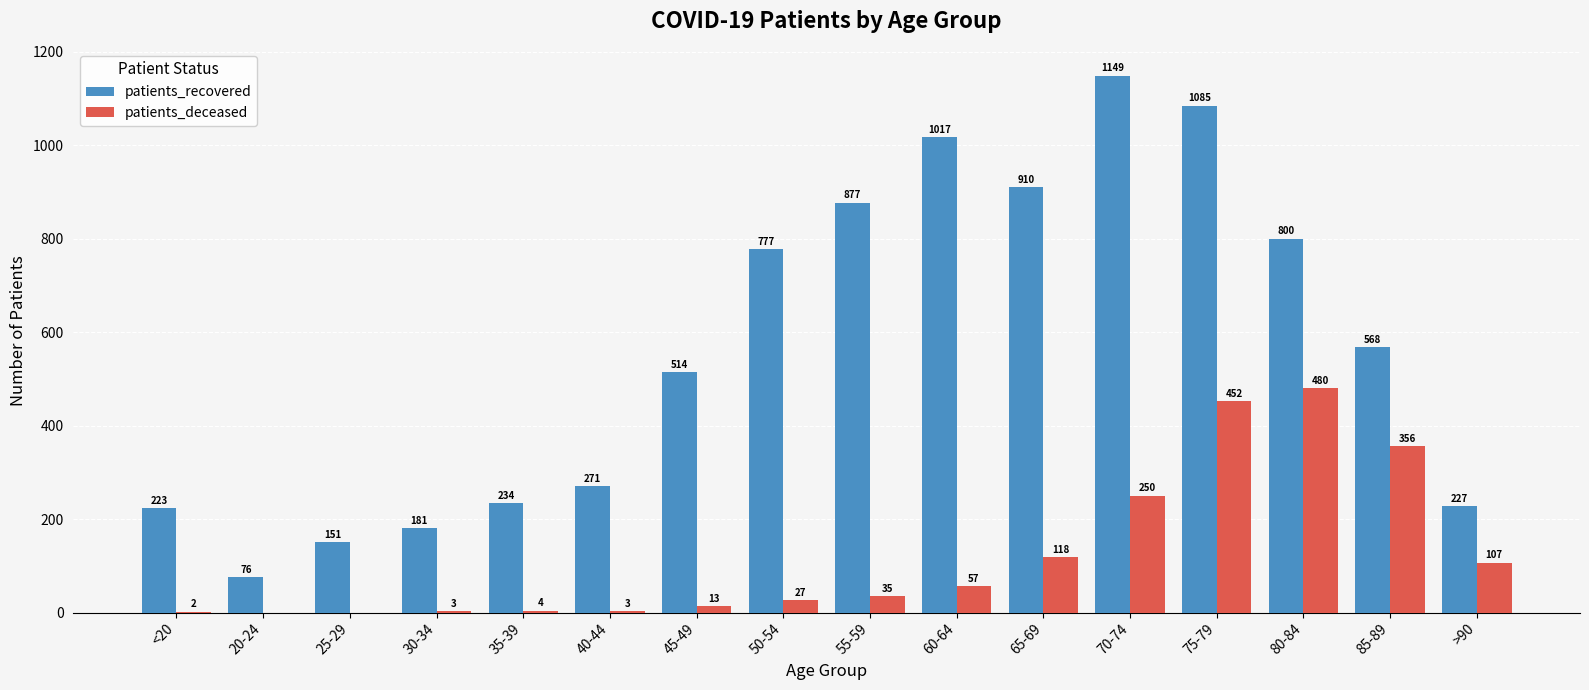

Where is patients_recovered nearest to the value 612?

85-89